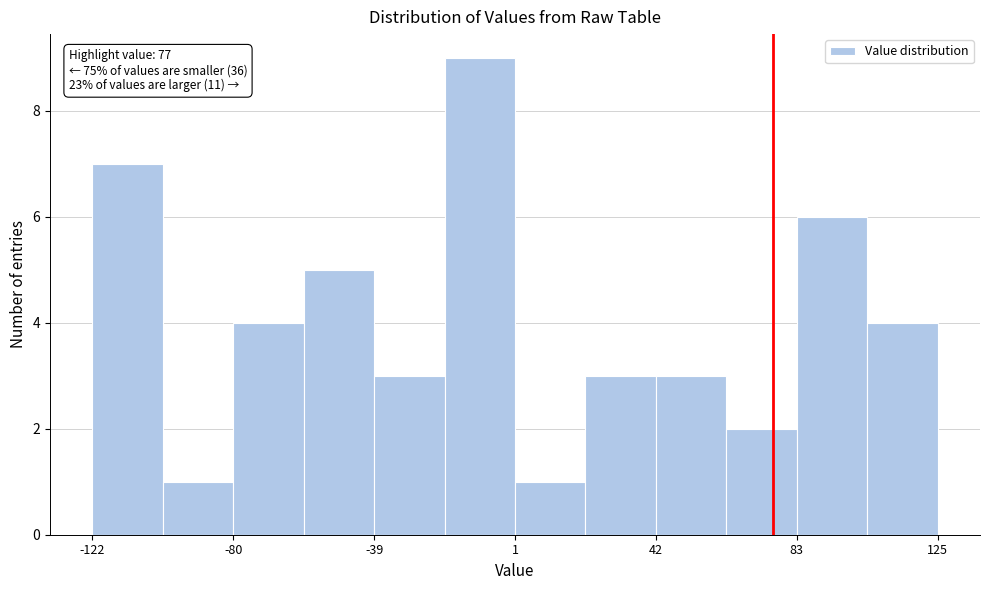

Over which range of the x-axis is the bar tallest?

-20 to 0